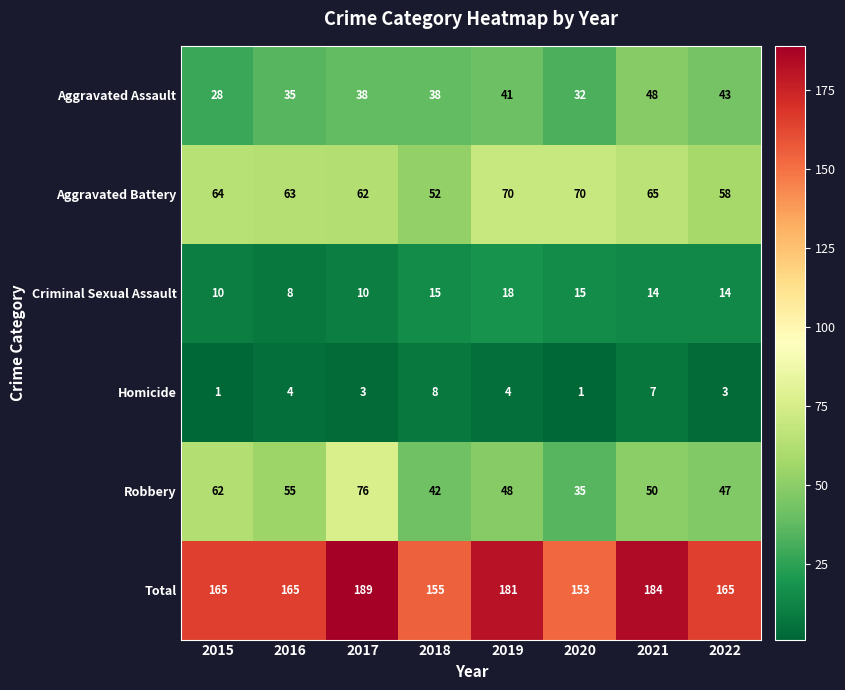

How many data points in Aggravated Battery are less than 64?

4